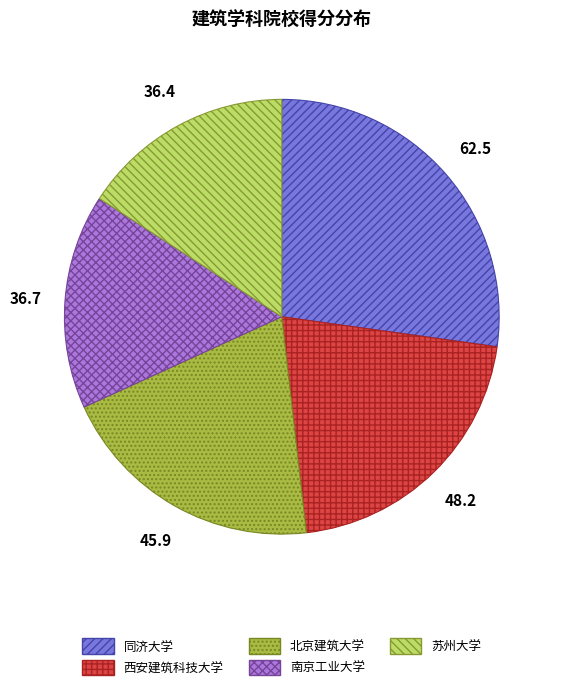

Does 西安建筑科技大学 represent more than half of the total?

No